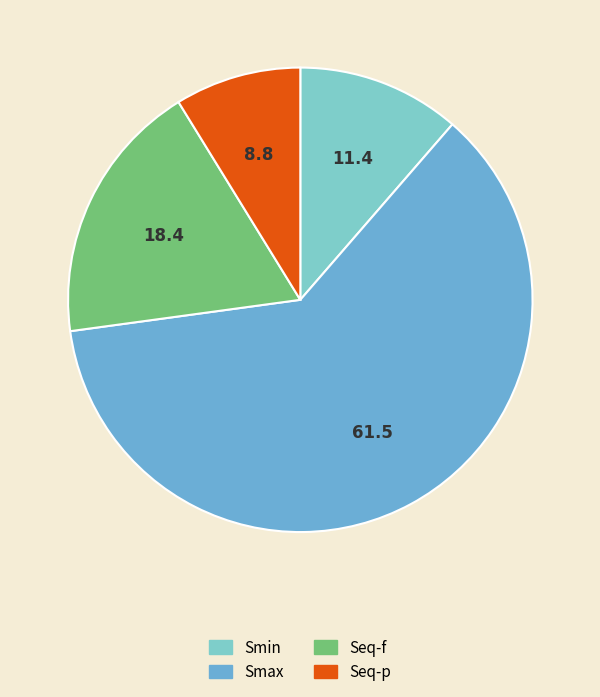

Is it true that Seq-p is 9% of the pie?

True